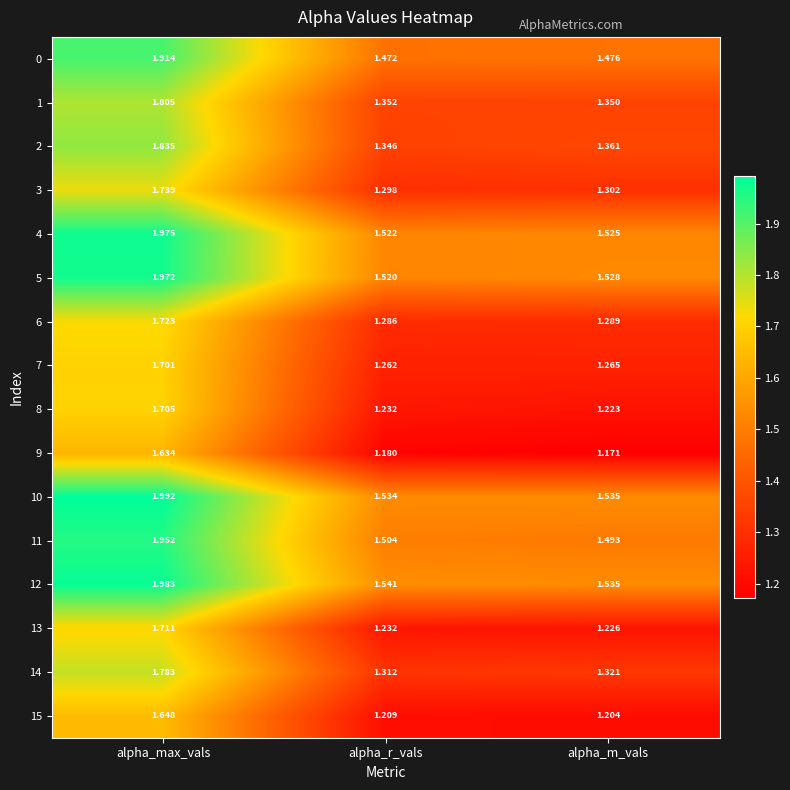

Rank the categories by 9 value from highest to lowest.

alpha_max_vals, alpha_r_vals, alpha_m_vals